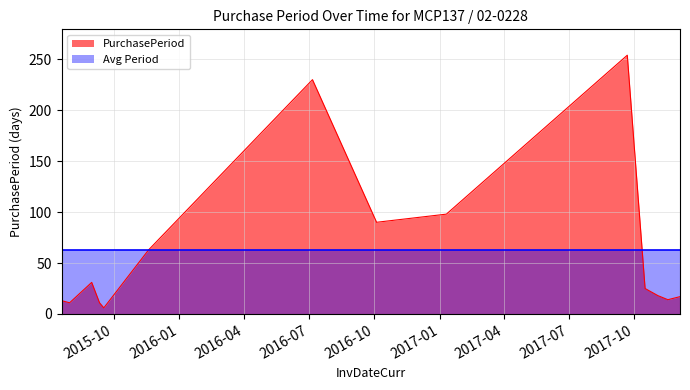

Reading left to right, extract all data points from this chart.

13	11	31	11	6	63	230	90	98	254	25	18	14	17